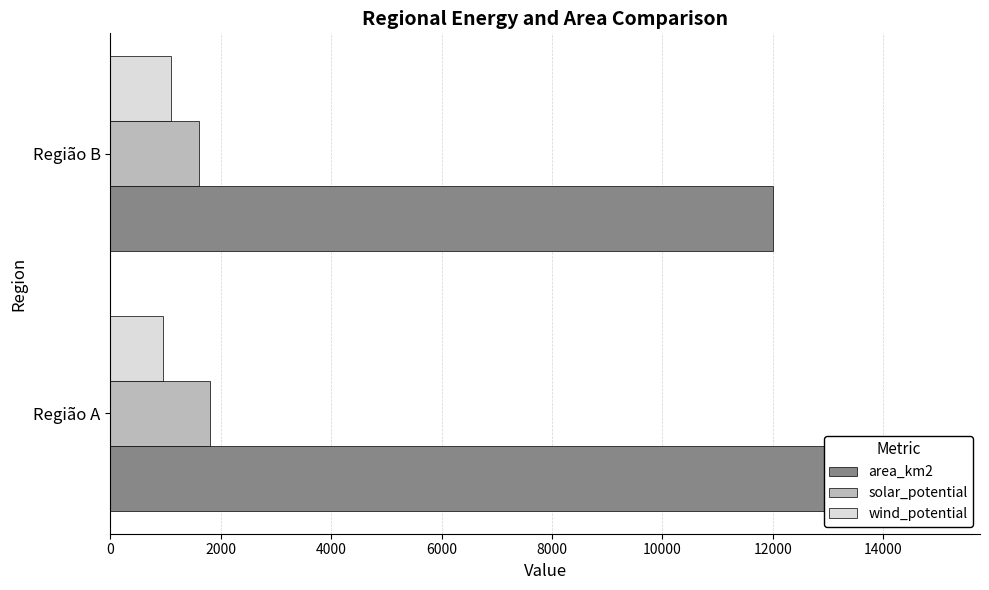

What is the total value across all series at Região A?

17750